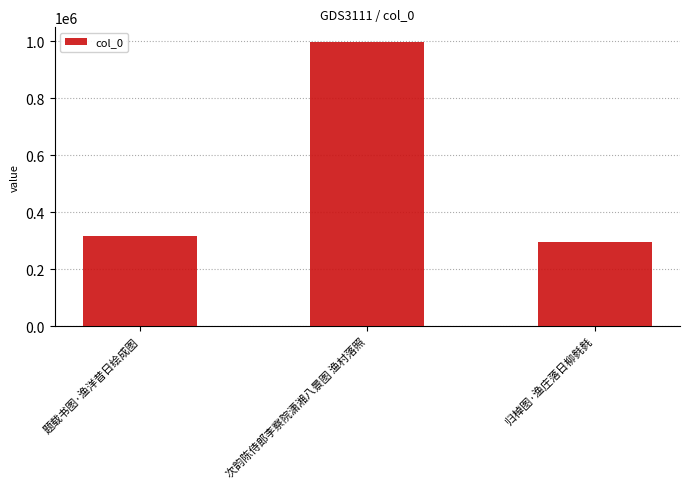

Reading right to left, extract all data points from this chart.

归棹图·渔庄落日柳毵毵=293750	次韵陈侍郎李察院潇湘八景图 渔村落照=998654	题载书图·渔洋昔日绘成图=315819